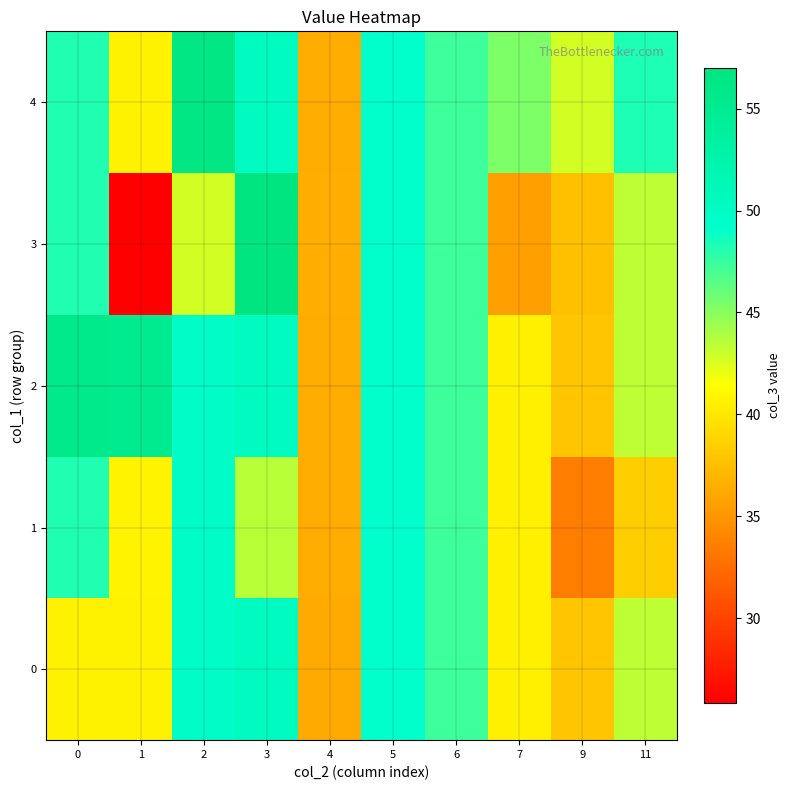

Which series has the largest range (max minus min)?

3